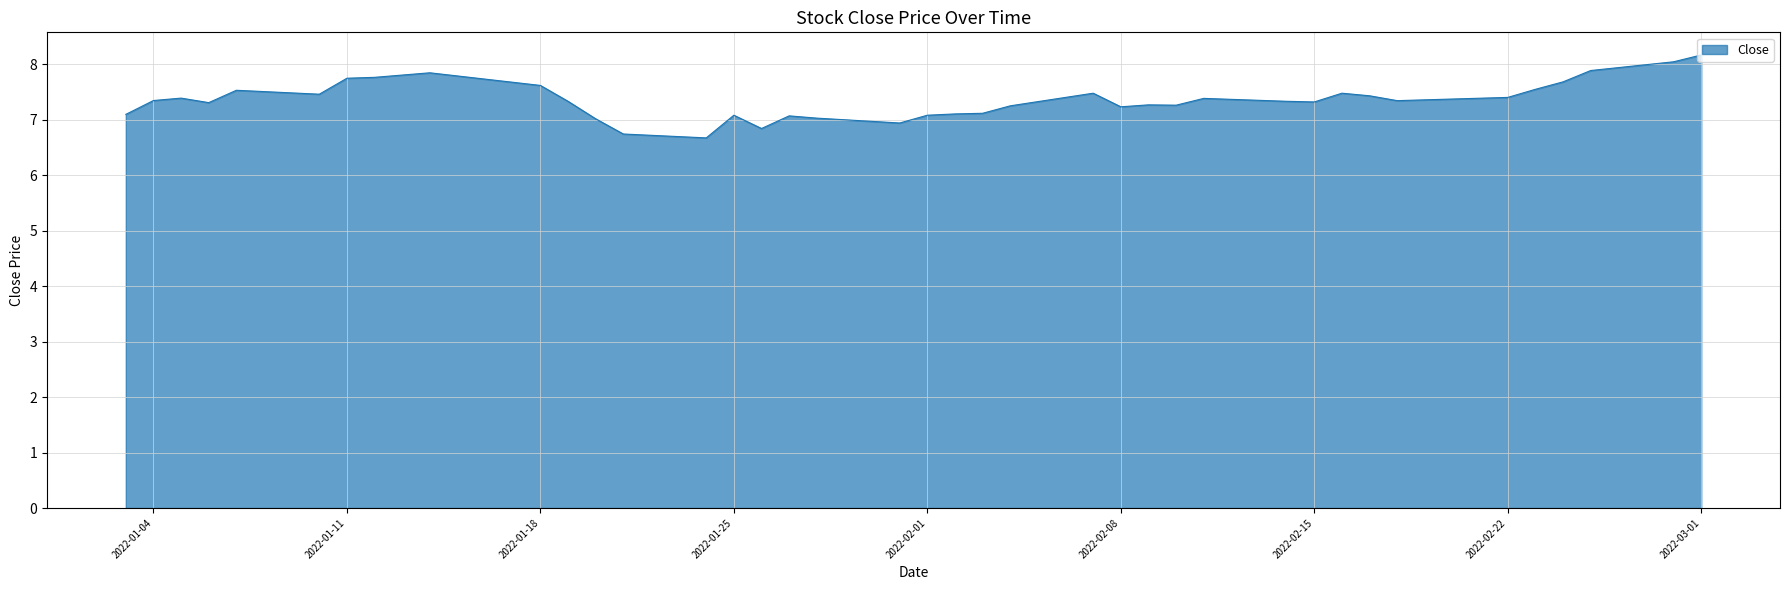

What is the maximum value shown in the chart?

8.2